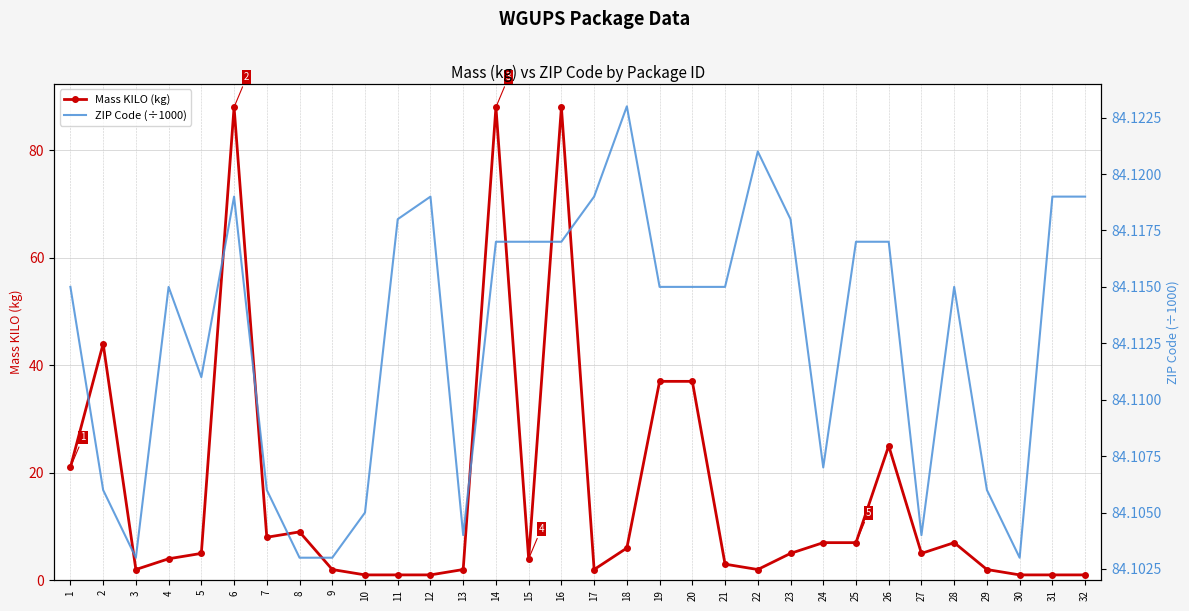

True or false: Mass KILO (kg) has a value of 1.1 at 3.

False